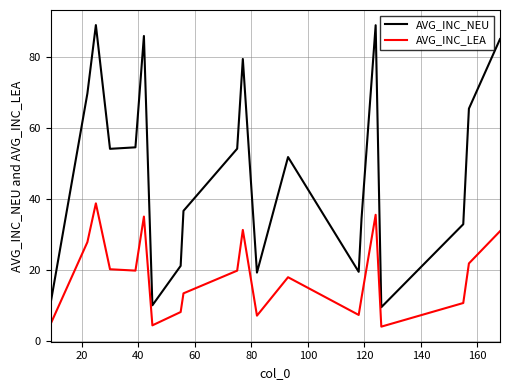

How many values in the AVG_INC_LEA series exceed 19?

10